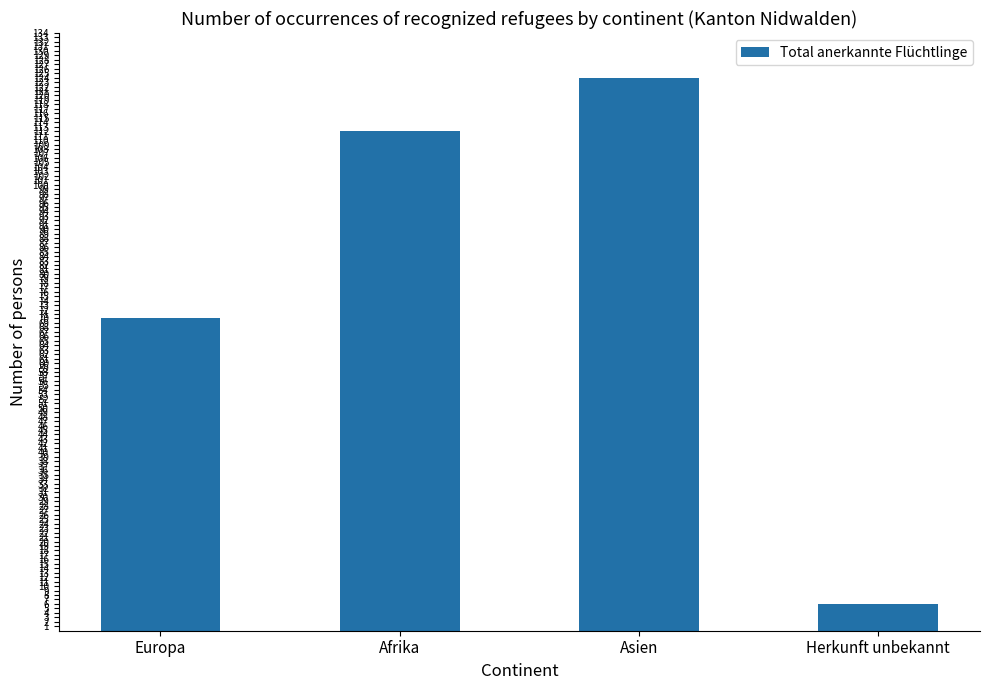

What is the average value?

78